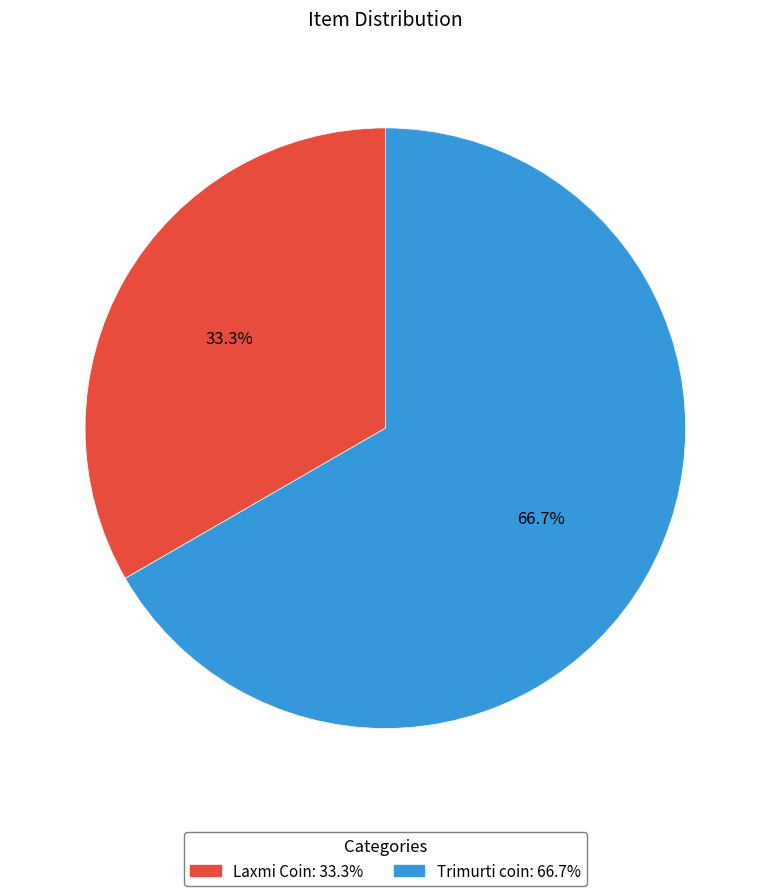

Which slice is the largest?

Trimurti coin